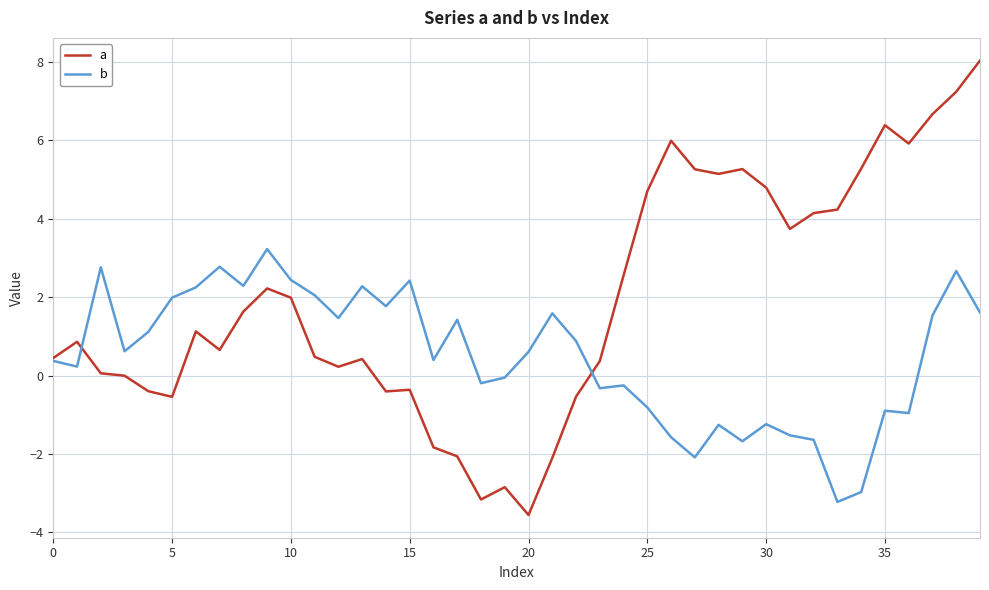

List the series in order of their overall mean, highest first.

a, b